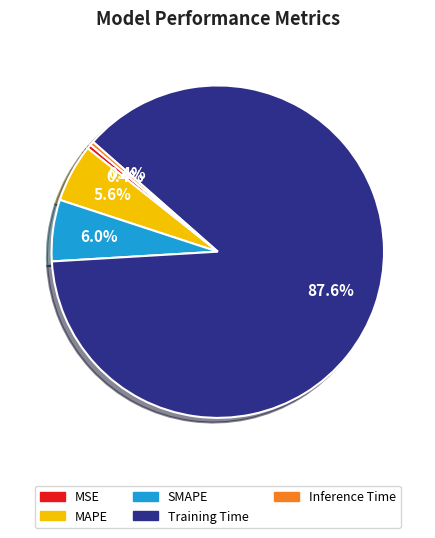

To the nearest percent, what portion does Training Time represent?

88%